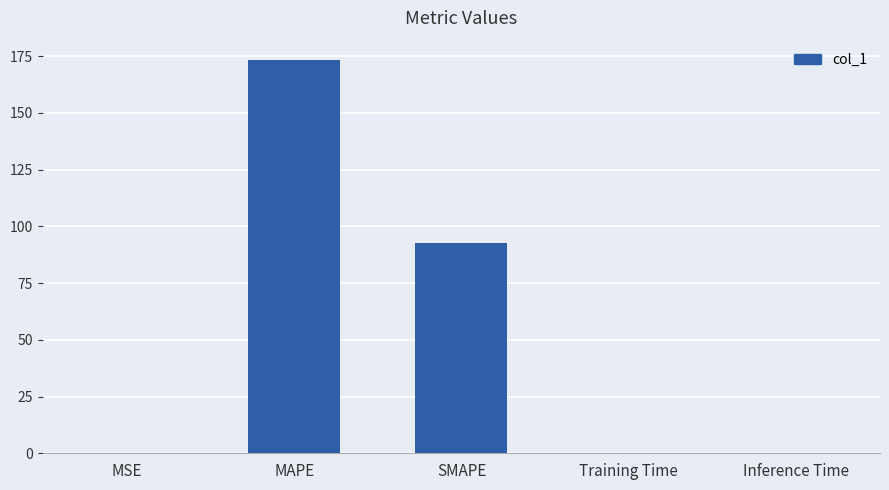

At which category does the chart reach its peak across all series?

MAPE